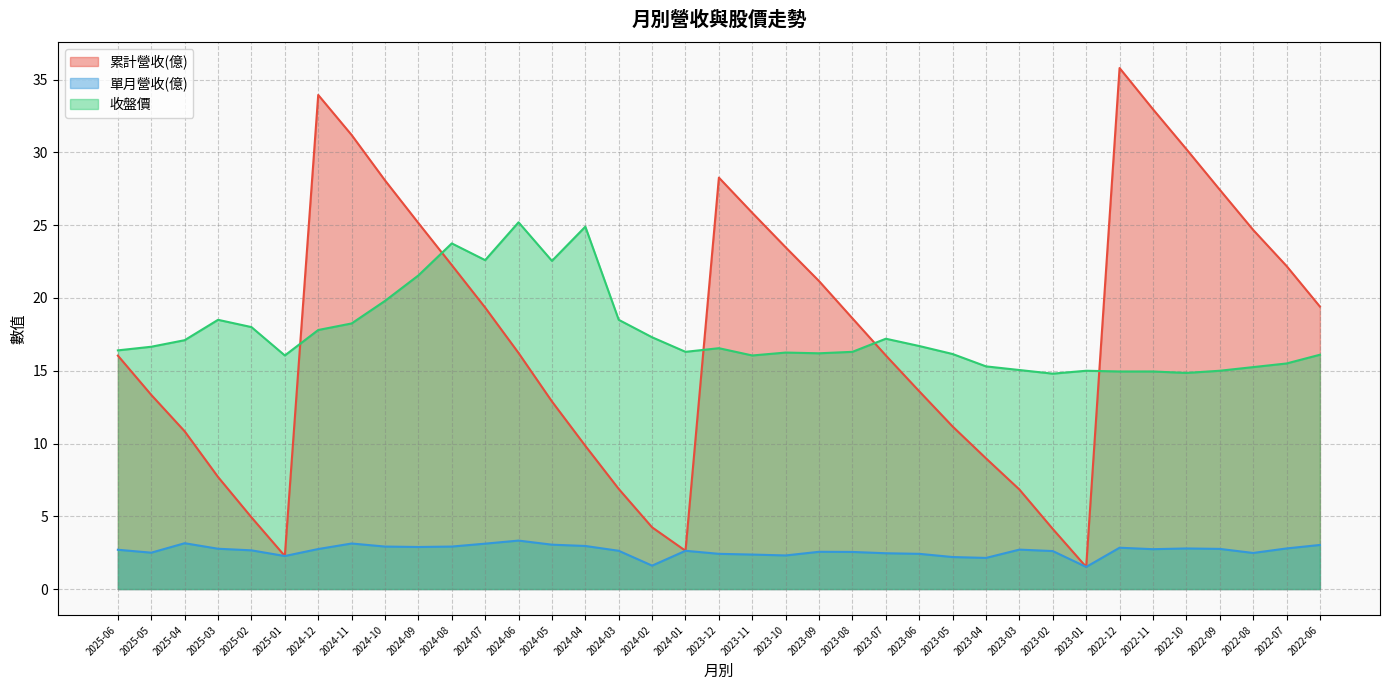

In 收盤價, how many points are higher than both neighbors (excluding endpoints)?

8